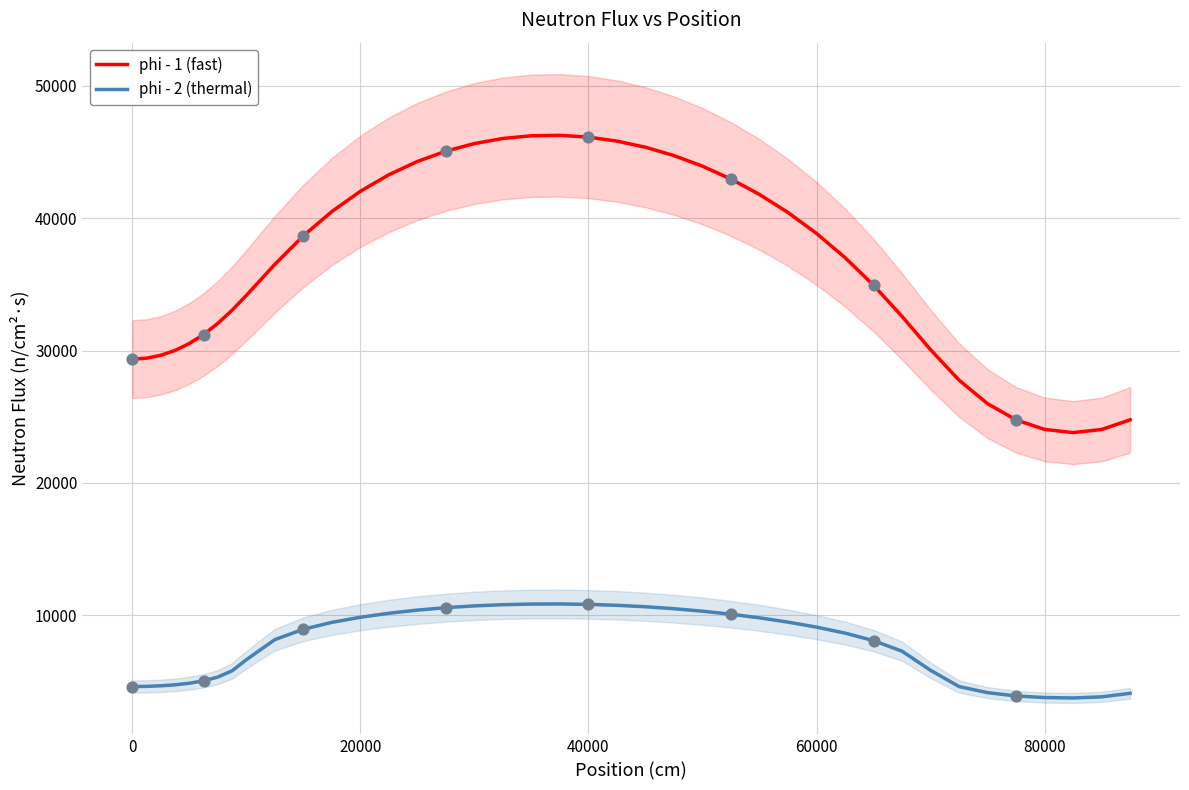

What are all the series names shown in the legend?

phi - 1 (fast), phi - 2 (thermal)